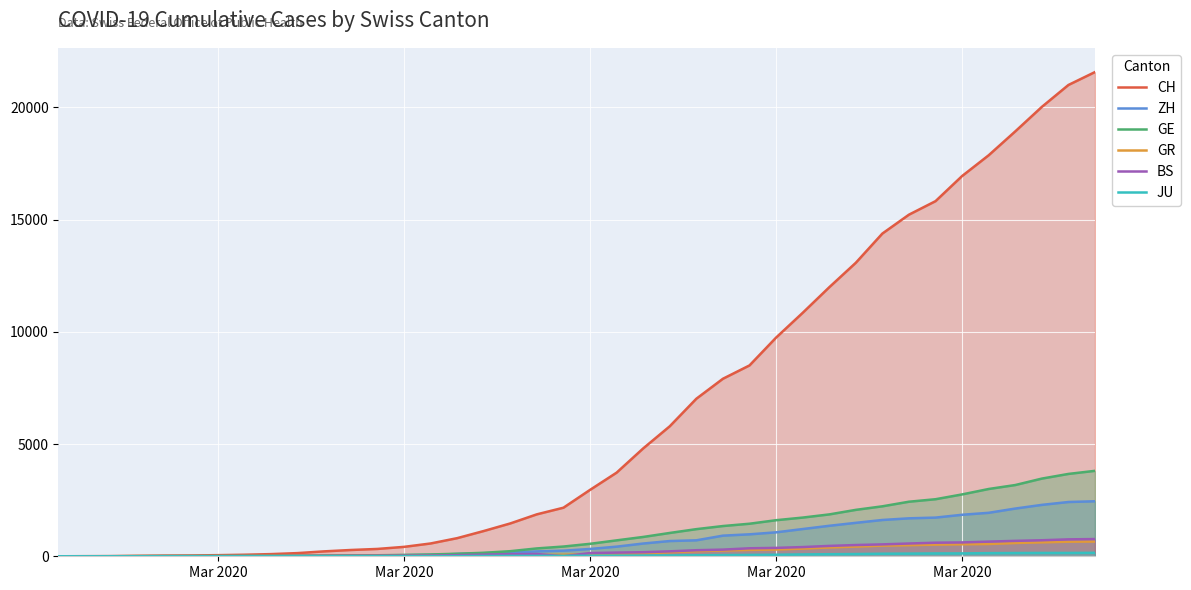

How many lines are shown in the chart?

6